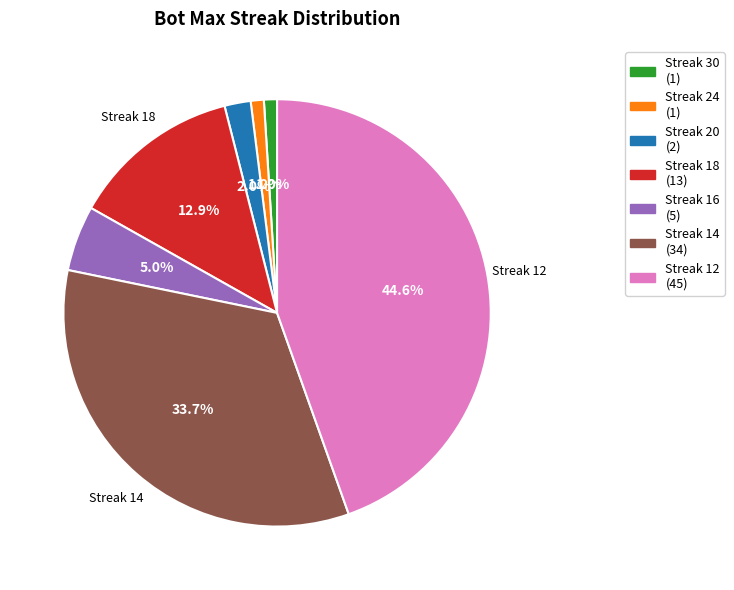

Between Streak 16 (5) and Streak 30 (1), which is larger?

Streak 16 (5)